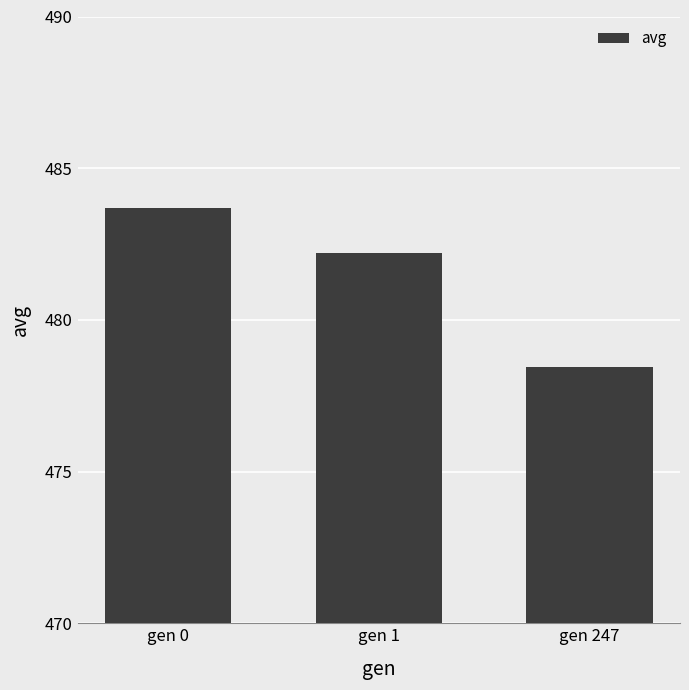

Rank the categories by value from lowest to highest.

gen 247, gen 1, gen 0